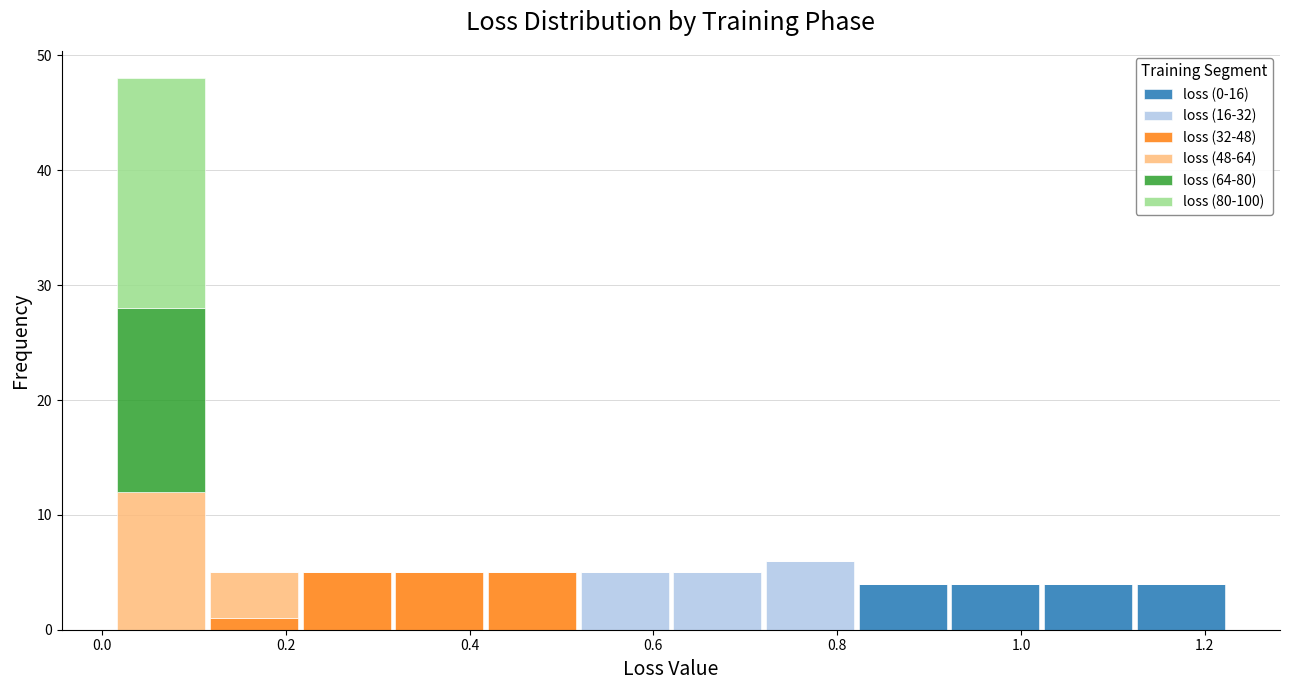

Which range on the x-axis has the tallest stacked bar (by total height)?

0.02 to 0.12